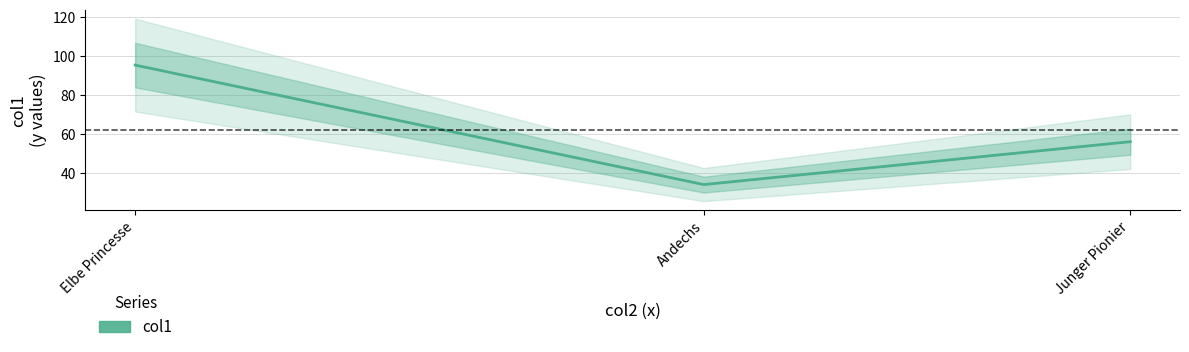

Reading left to right, extract all data points from this chart.

95.4	34.0	56.0